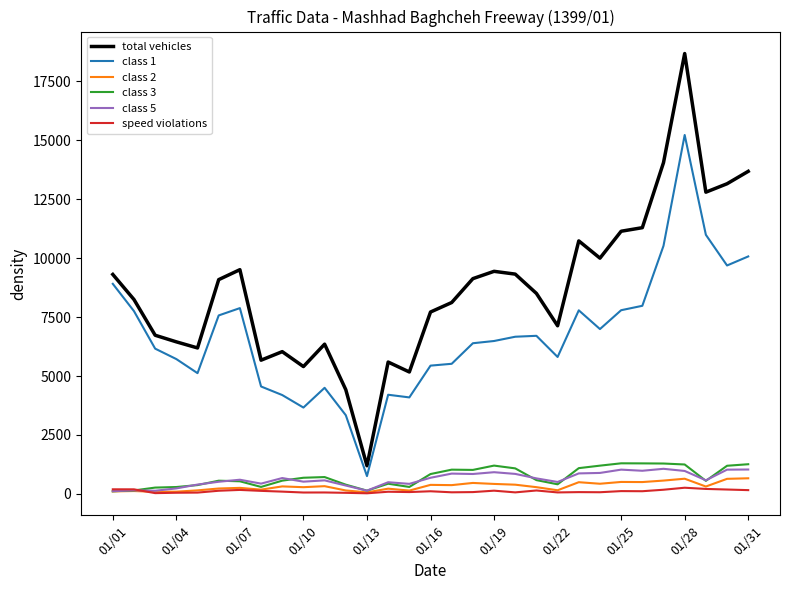

What is the maximum value for total vehicles?

18668